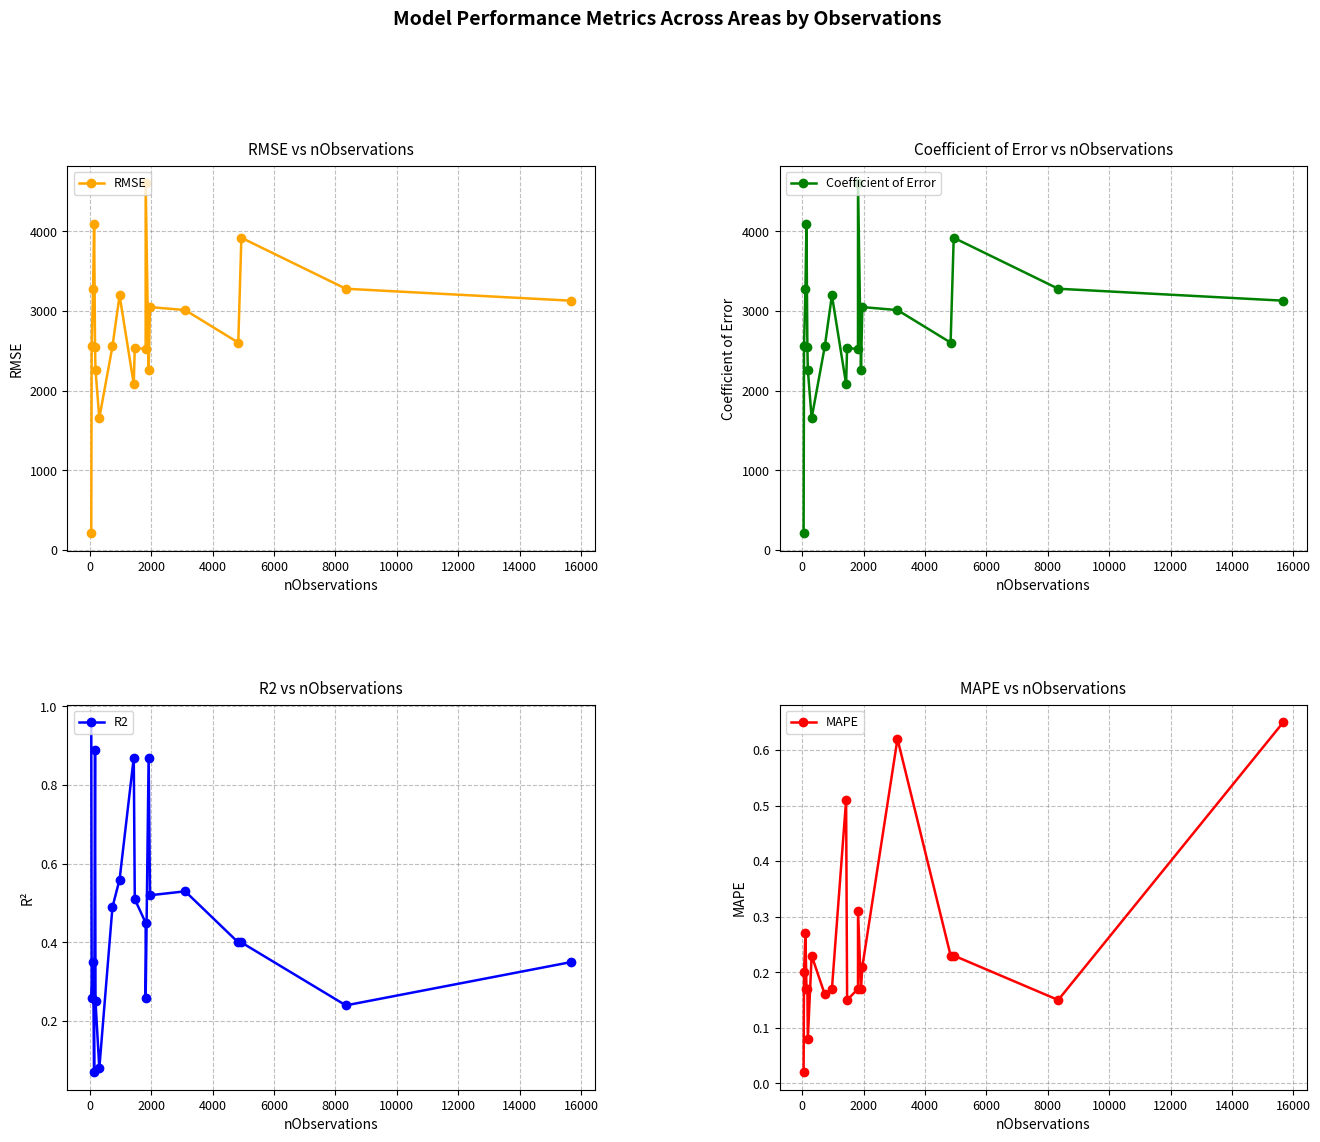

What is the greatest value displayed?

4605.1